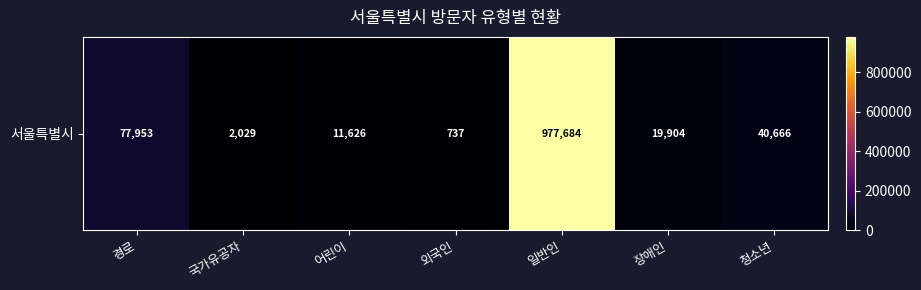

At which category does the chart reach its peak across all series?

일반인